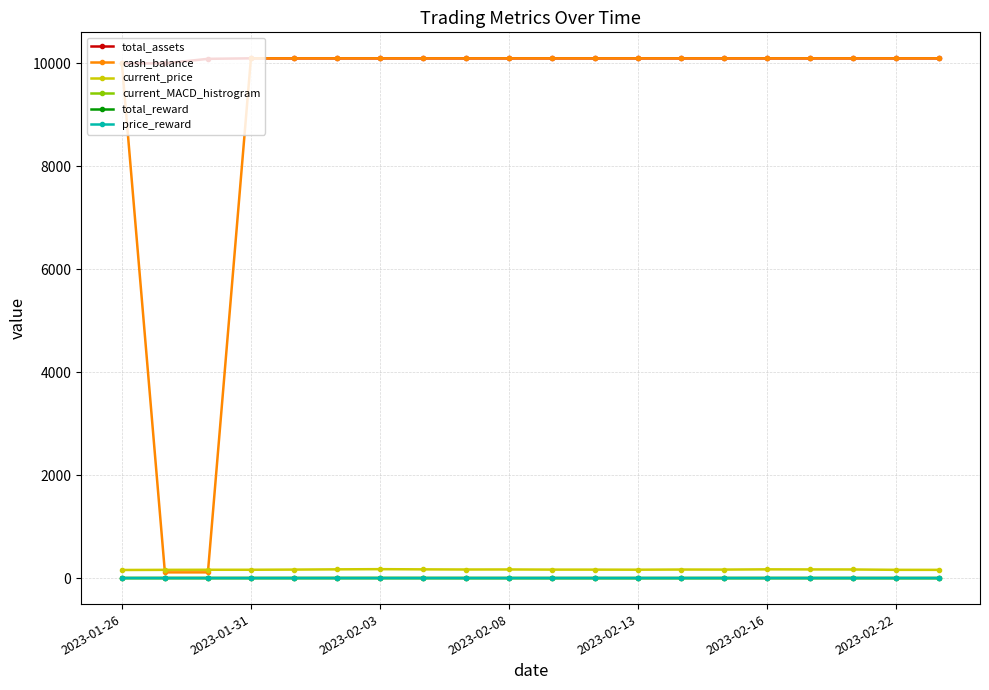

True or false: current_price and current_MACD_histrogram intersect in this chart.

False